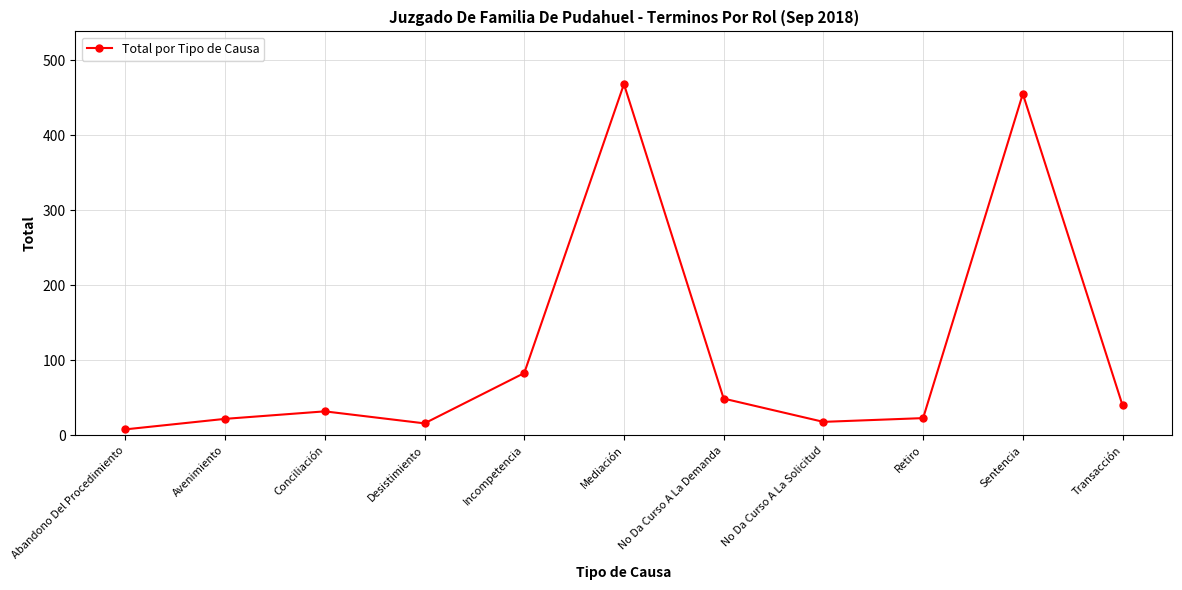

Does the chart display data point markers on the line(s)?

Yes